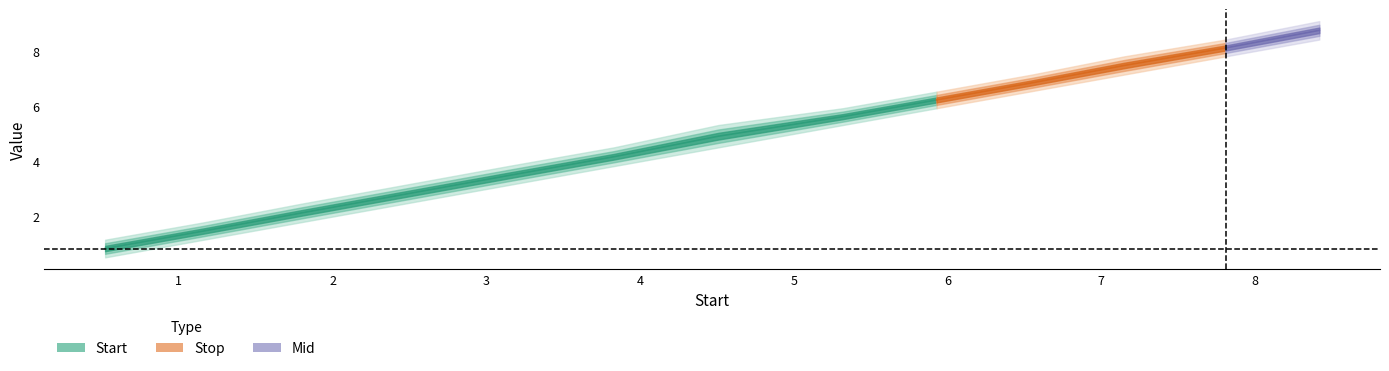

True or false: Start and Stop cross at least once.

False